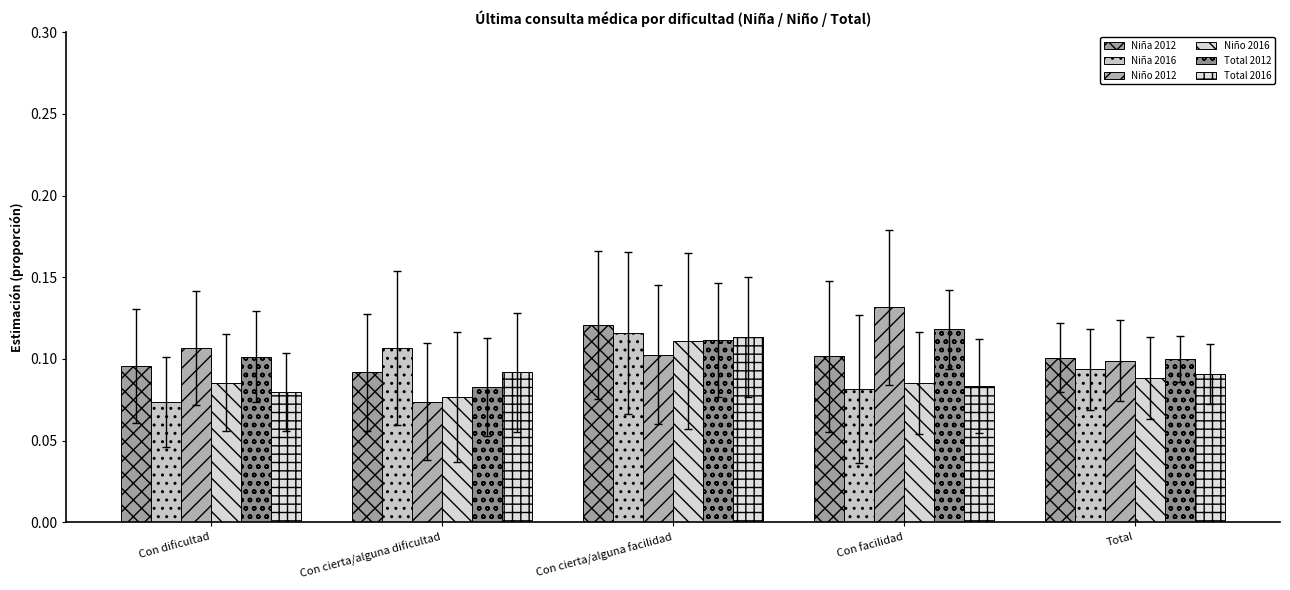

Between Con dificultad and Total, which series saw the biggest shift?

Niña 2016